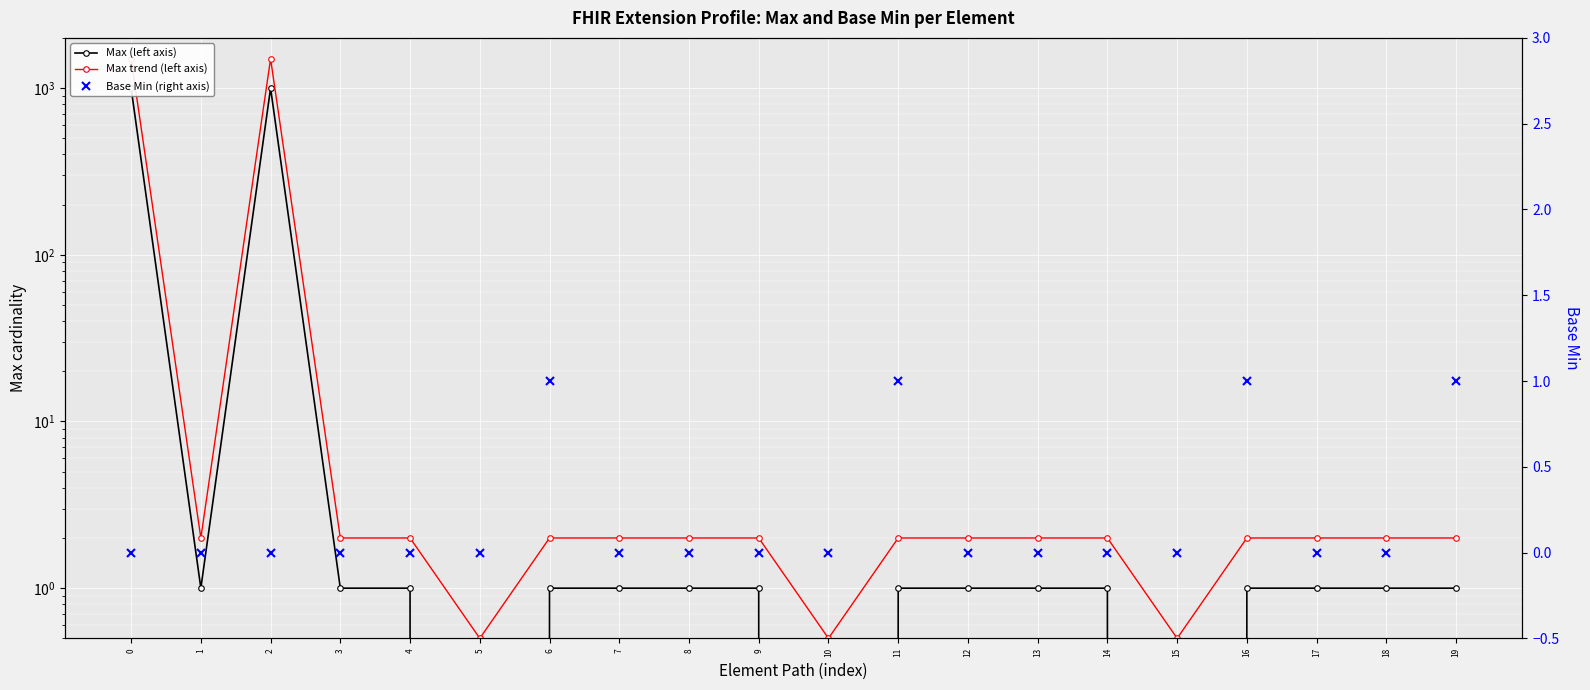

What is the value of the Max (left axis) point at the 12th from the left?

1.0